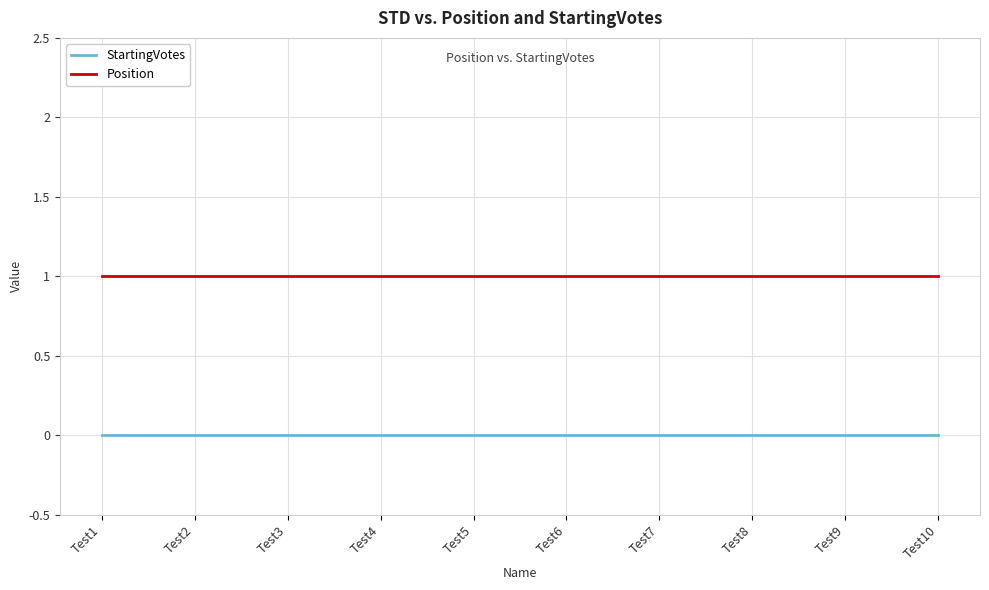

What value does the Position series have at Test10?

1